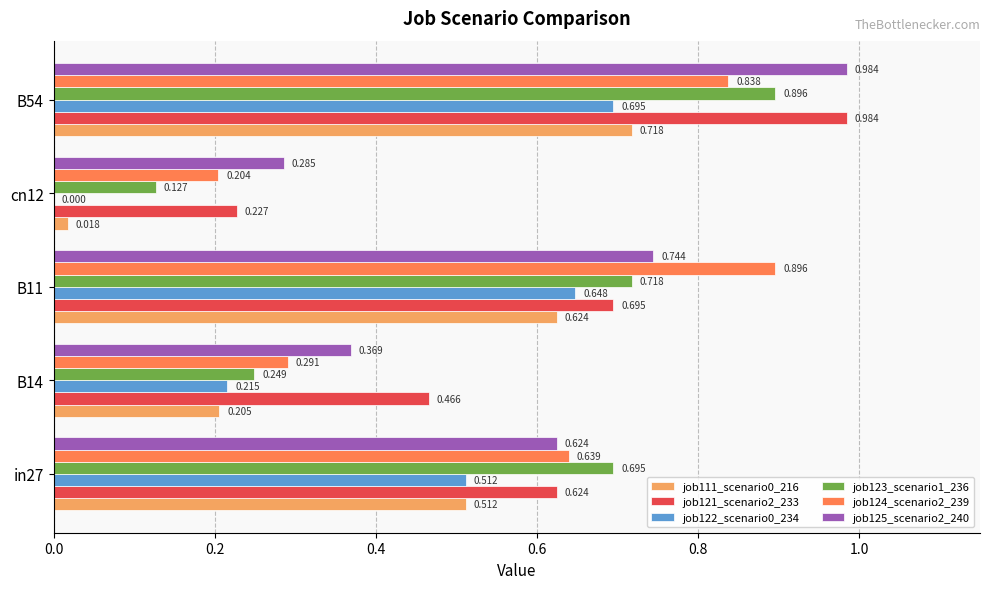

Reading left to right, what are all the values shown in this chart?

job111_scenario0_216: 0.5	0.2	0.6	0.0	0.7
job121_scenario2_233: 0.6	0.5	0.7	0.2	1.0
job122_scenario0_234: 0.5	0.2	0.6	0.0	0.7
job123_scenario1_236: 0.7	0.2	0.7	0.1	0.9
job124_scenario2_239: 0.6	0.3	0.9	0.2	0.8
job125_scenario2_240: 0.6	0.4	0.7	0.3	1.0